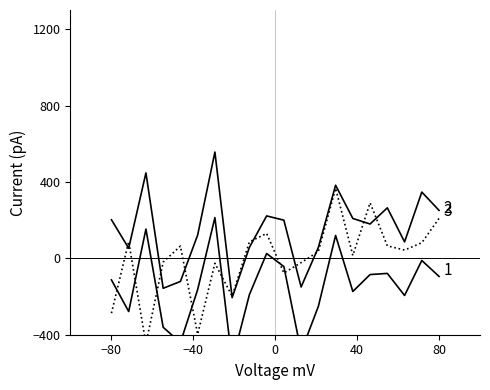

The value of 3 at −40 is 25.1. True or false?

False